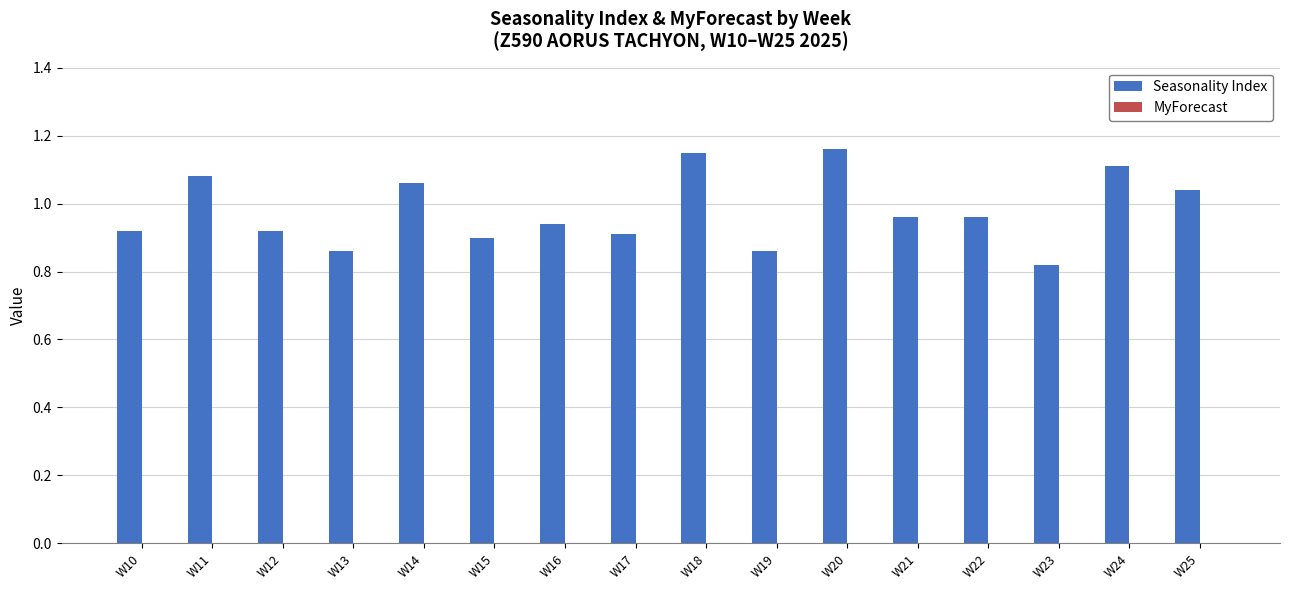

Is it true that the value at W15 is 0.5?

False